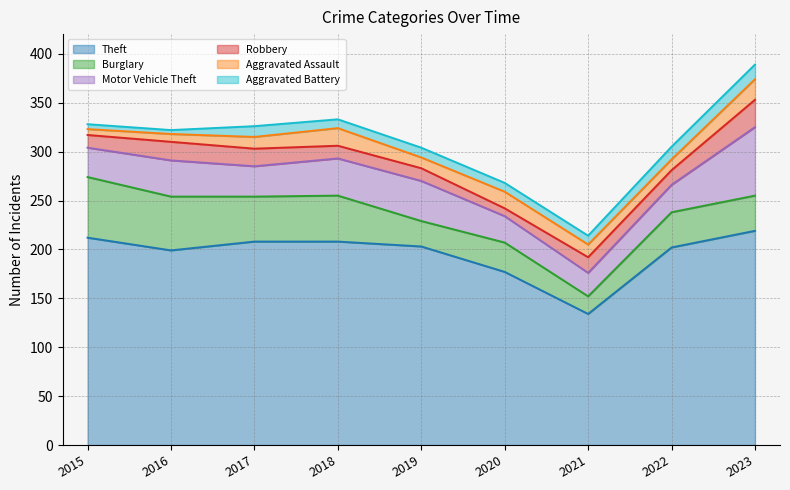

What is the sum of the Motor Vehicle Theft values at 2023 and 2017?

101